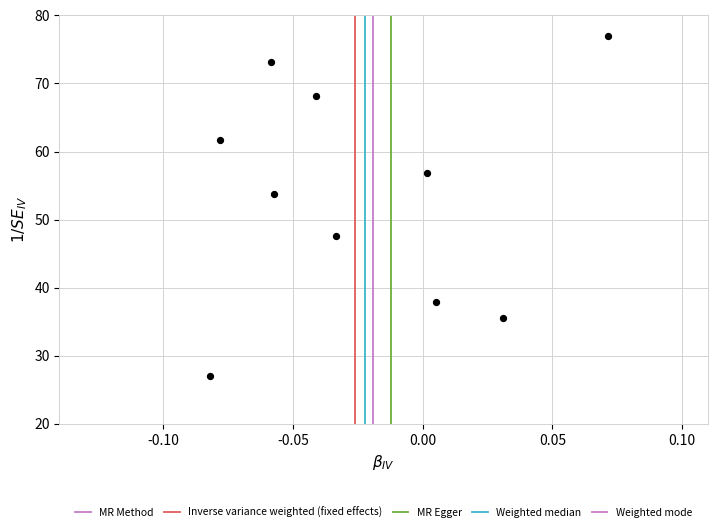

What is the range of Y values (max minus min)?

50.0